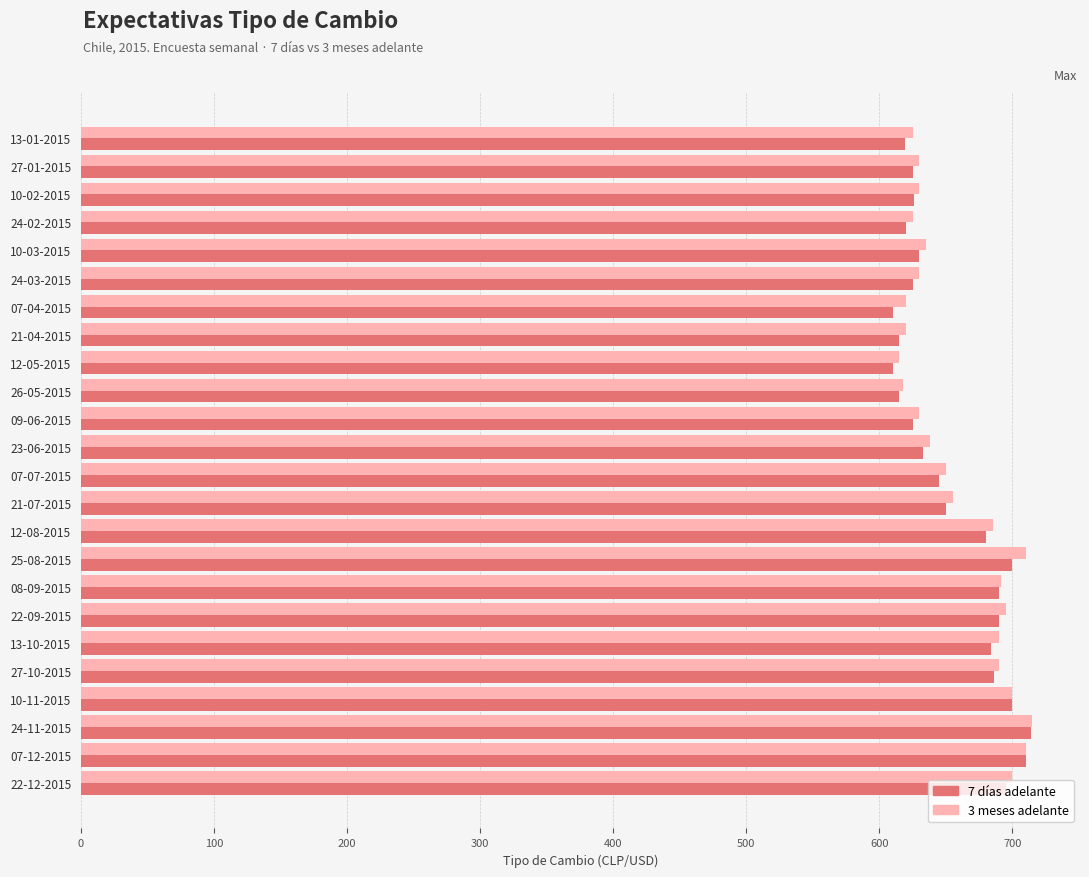

Which series has the widest spread of values?

7 días adelante